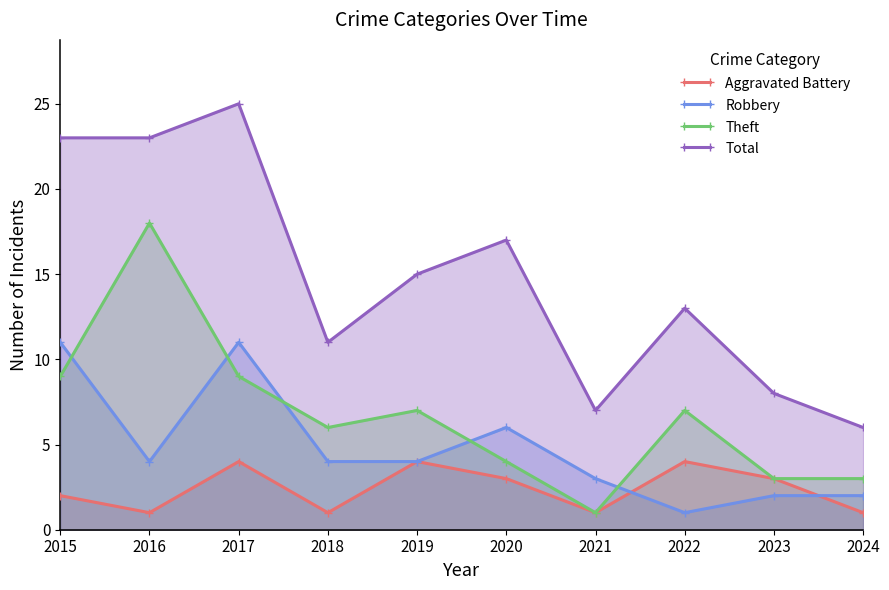

Reading left to right, what are all the values shown in this chart?

Aggravated Battery: 2	1	4	1	4	3	1	4	3	1
Robbery: 11	4	11	4	4	6	3	1	2	2
Theft: 9	18	9	6	7	4	1	7	3	3
Total: 23	23	25	11	15	17	7	13	8	6